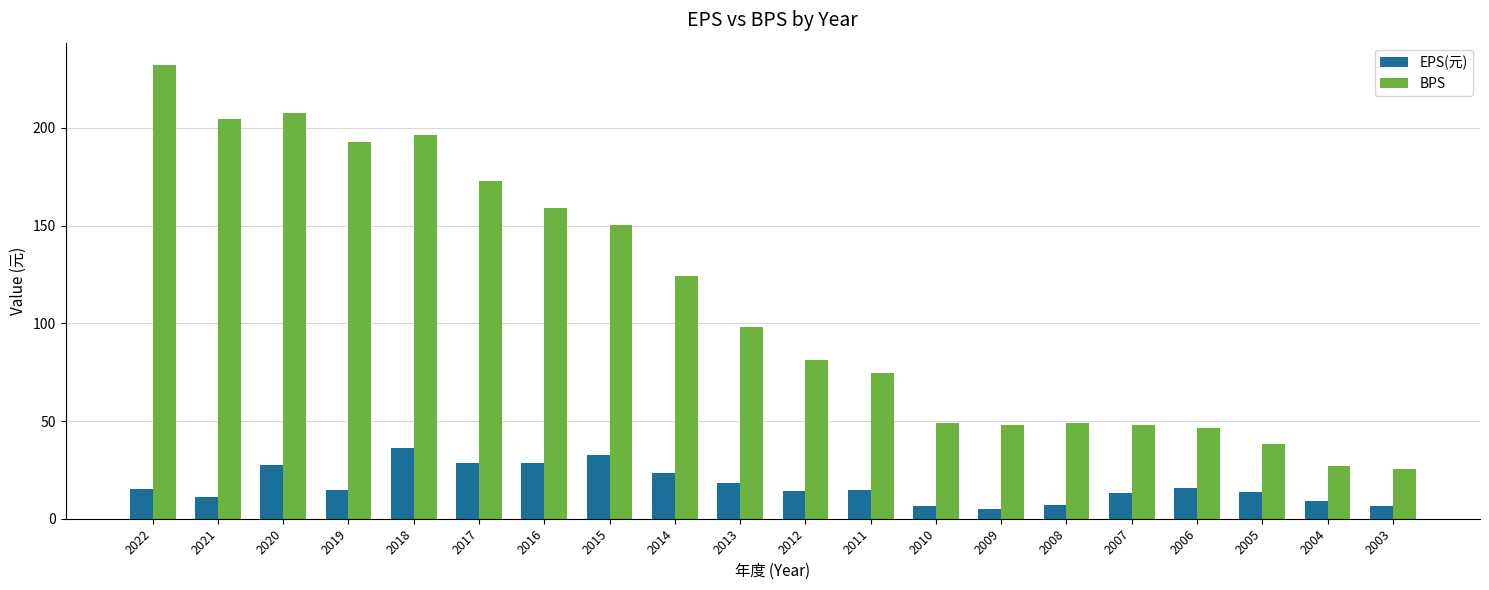

What is the maximum value for EPS(元)?

36.3